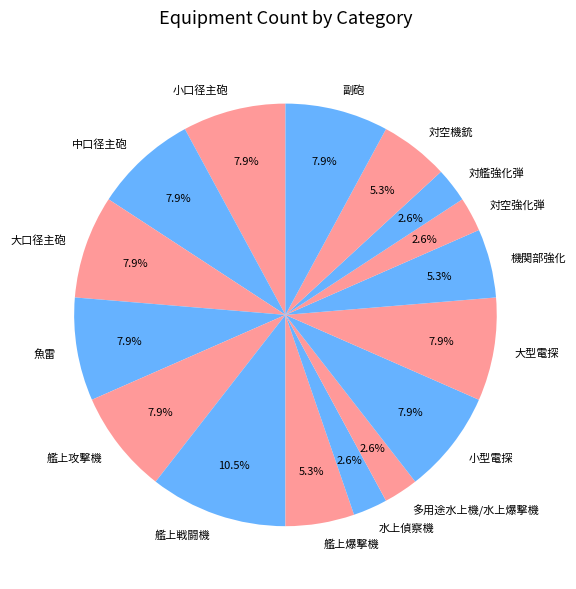

The 対艦強化弾 slice represents 12% of the pie. True or false?

False